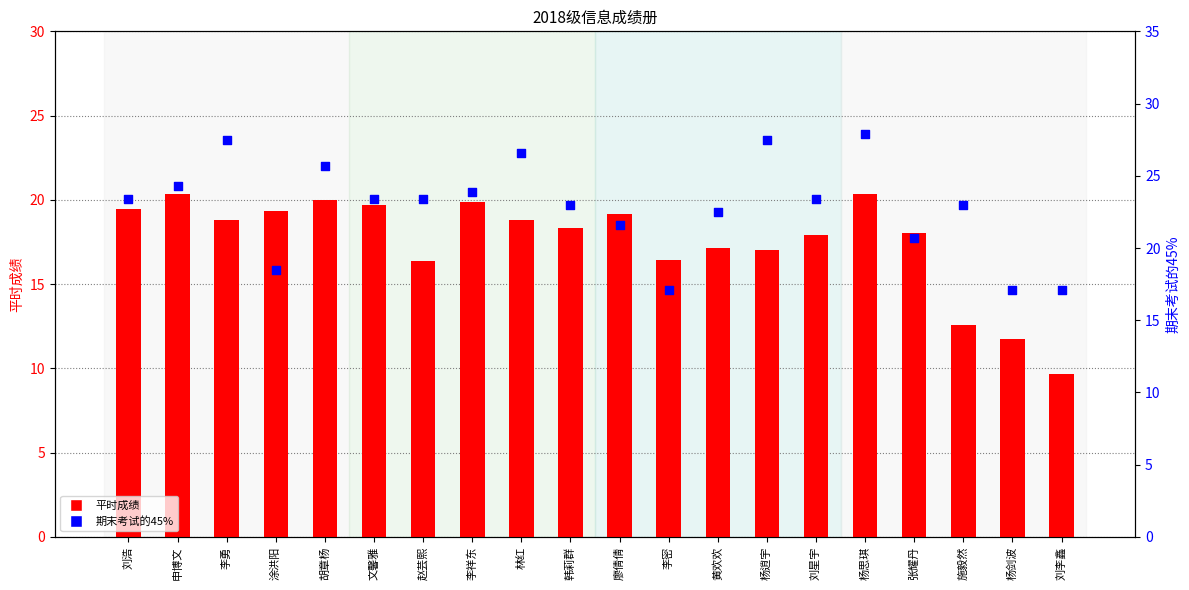

At which category is the sum across all series the highest?

杨思琪